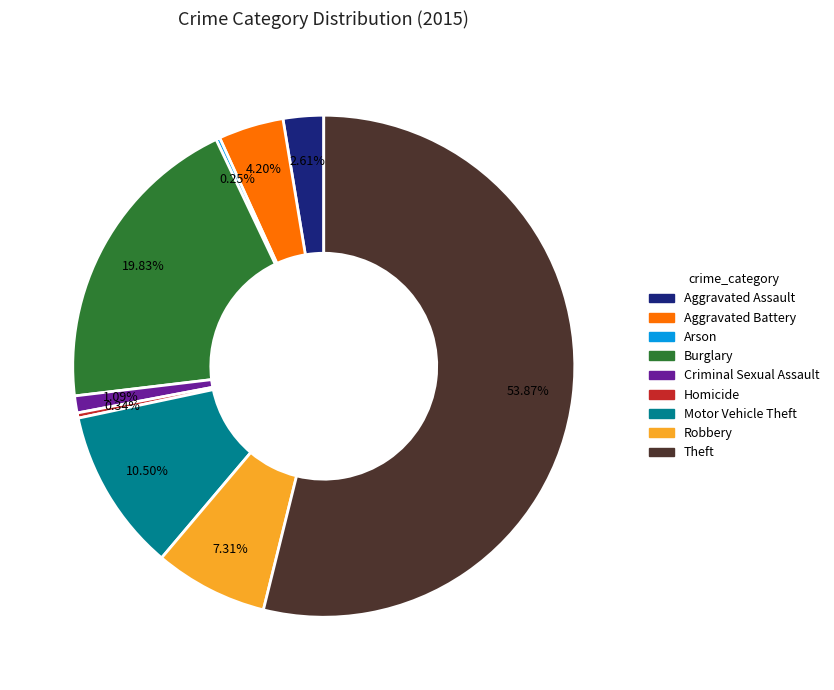

To the nearest percent, what is the difference between the largest and smallest slice percentages?

54%